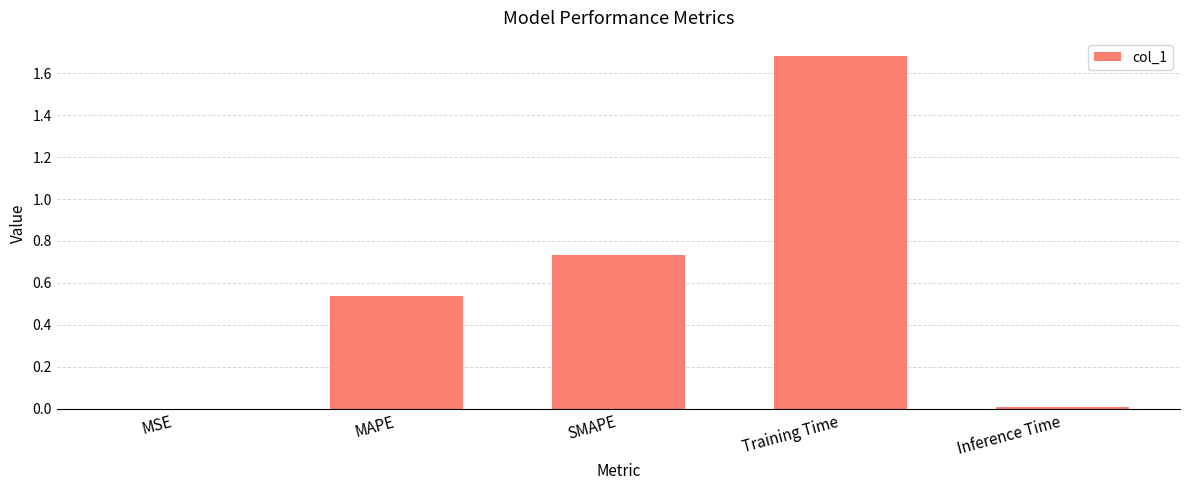

The chart shows a value of 0.0 at Inference Time. True or false?

True